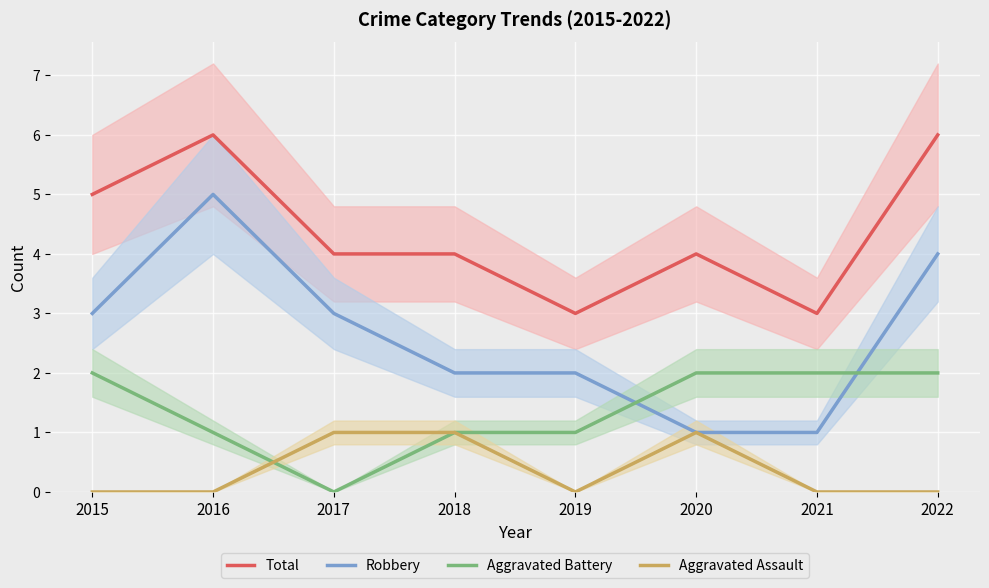

How many Aggravated Assault values are between 0 and 1?

8